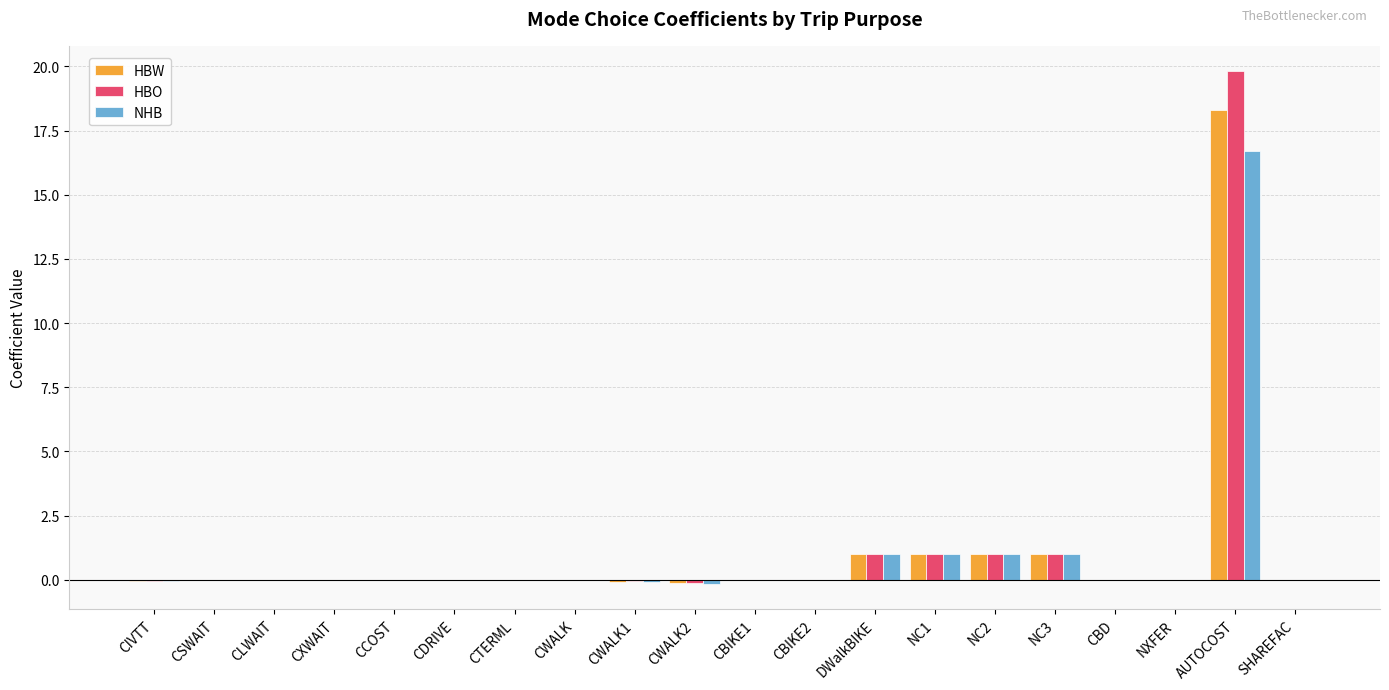

Count the number of data series in this chart.

3